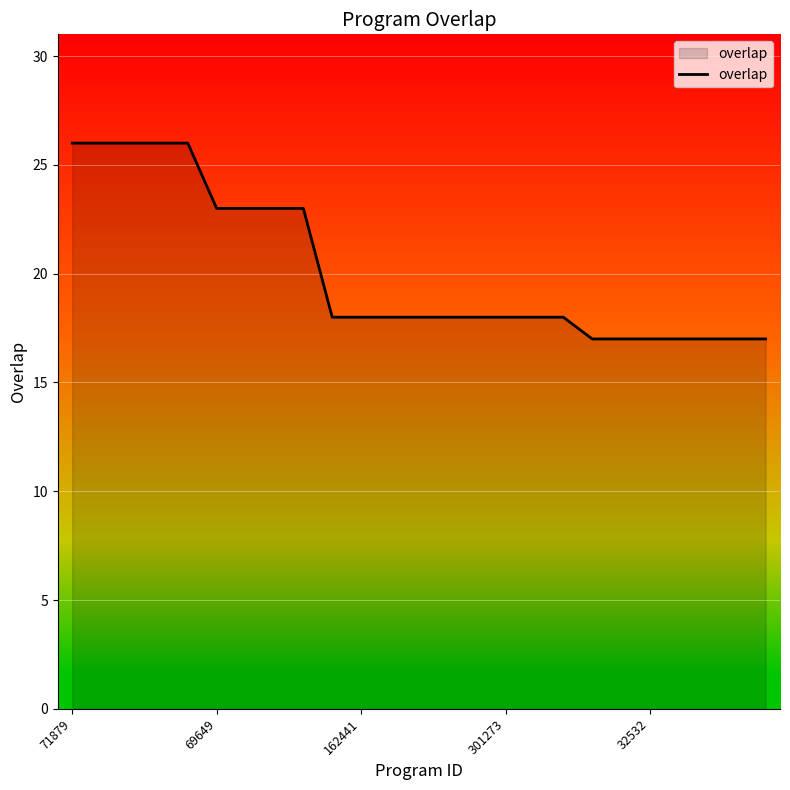

What is the greatest value displayed?

26